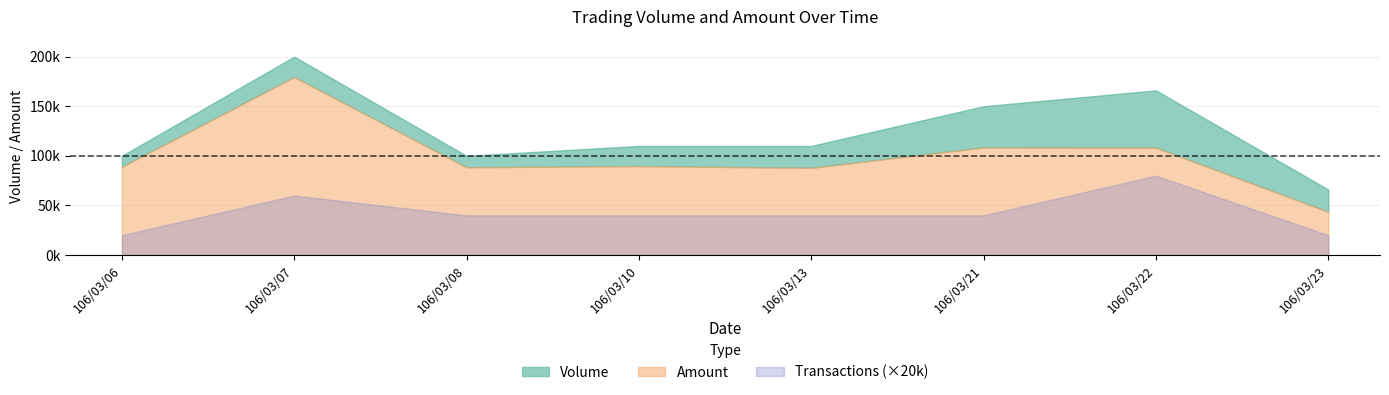

Between 106/03/13 and 106/03/23, which series saw the biggest shift?

Amount